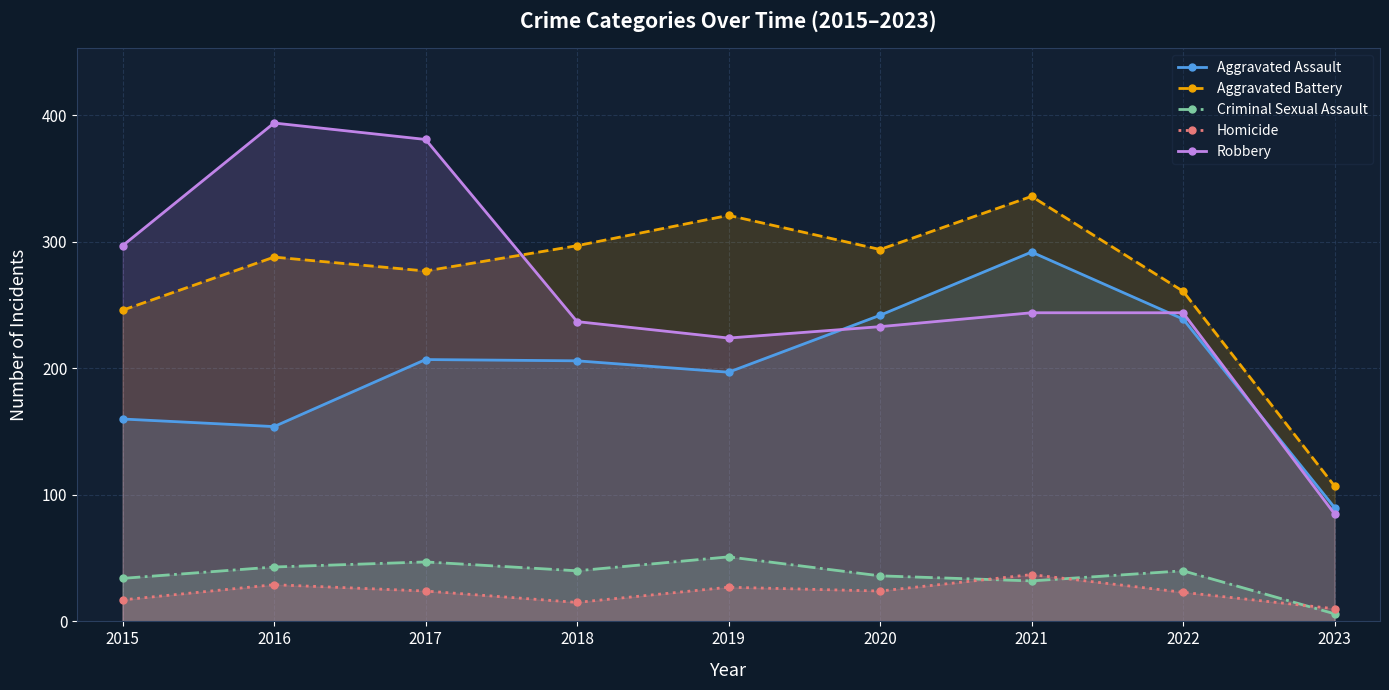

True or false: Criminal Sexual Assault has more than 2 points higher than both neighbors.

True